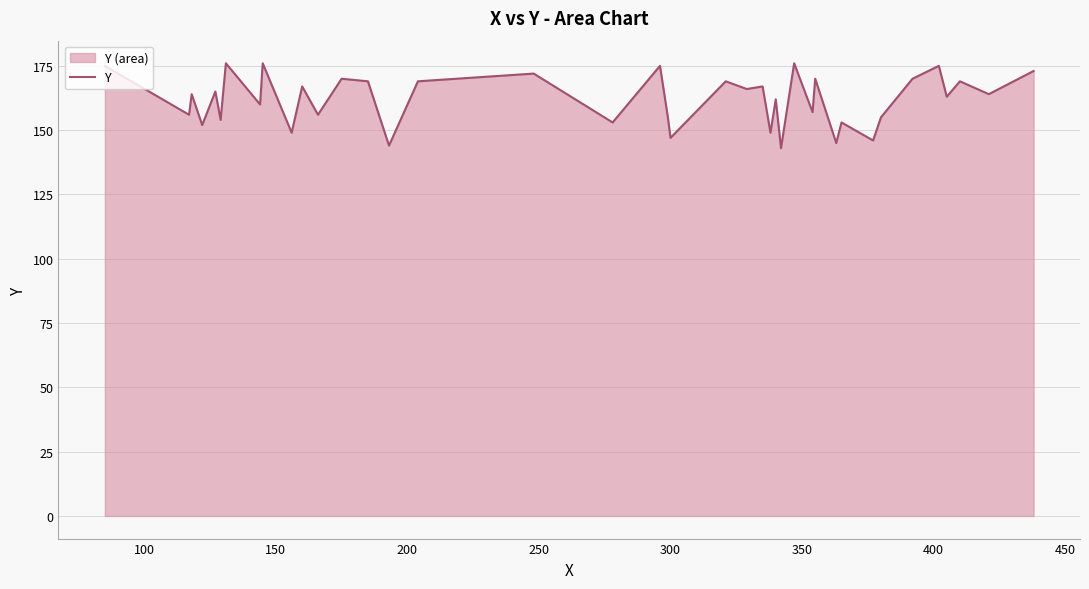

What is the difference between the maximum and minimum values?

33